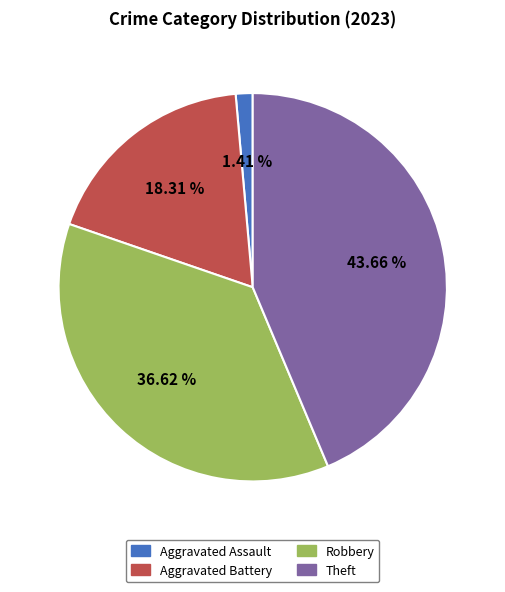

What percentage is the Aggravated Battery slice, to the nearest percent?

18%